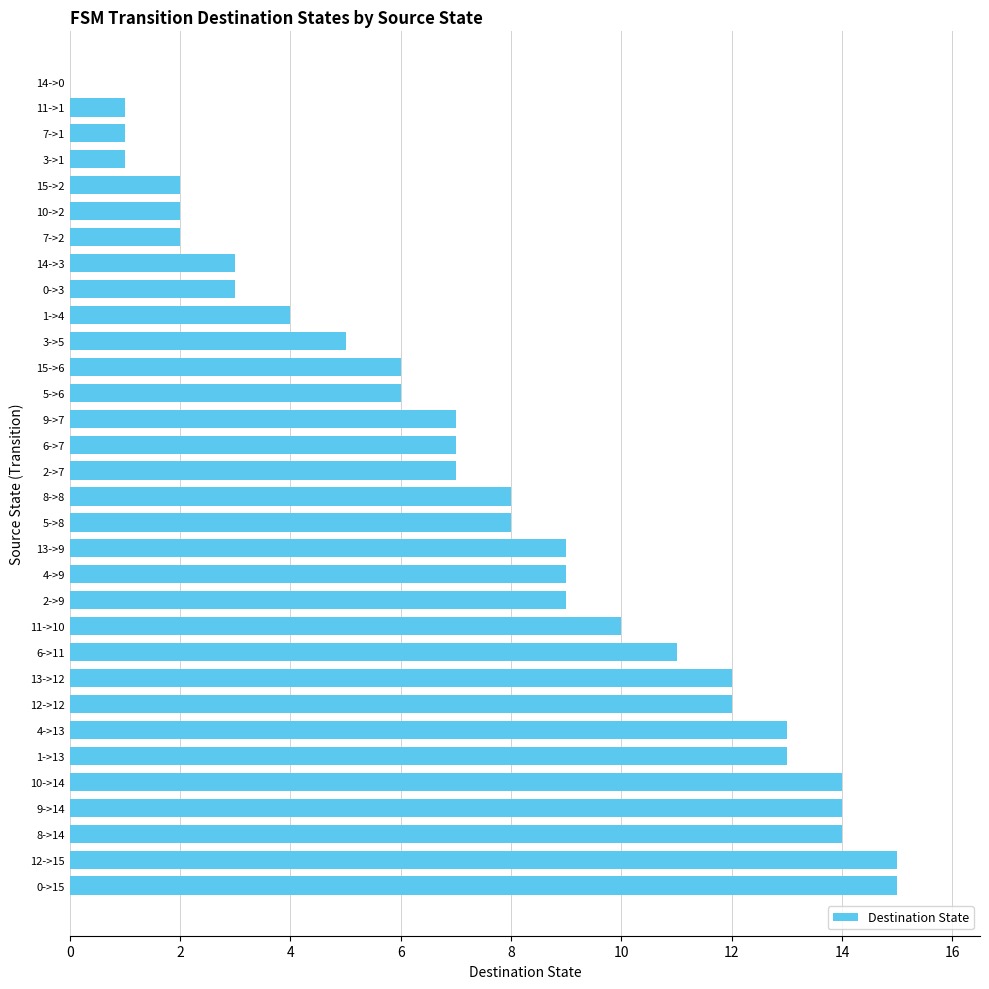

Is it true that the value at 12->12 is 12?

True